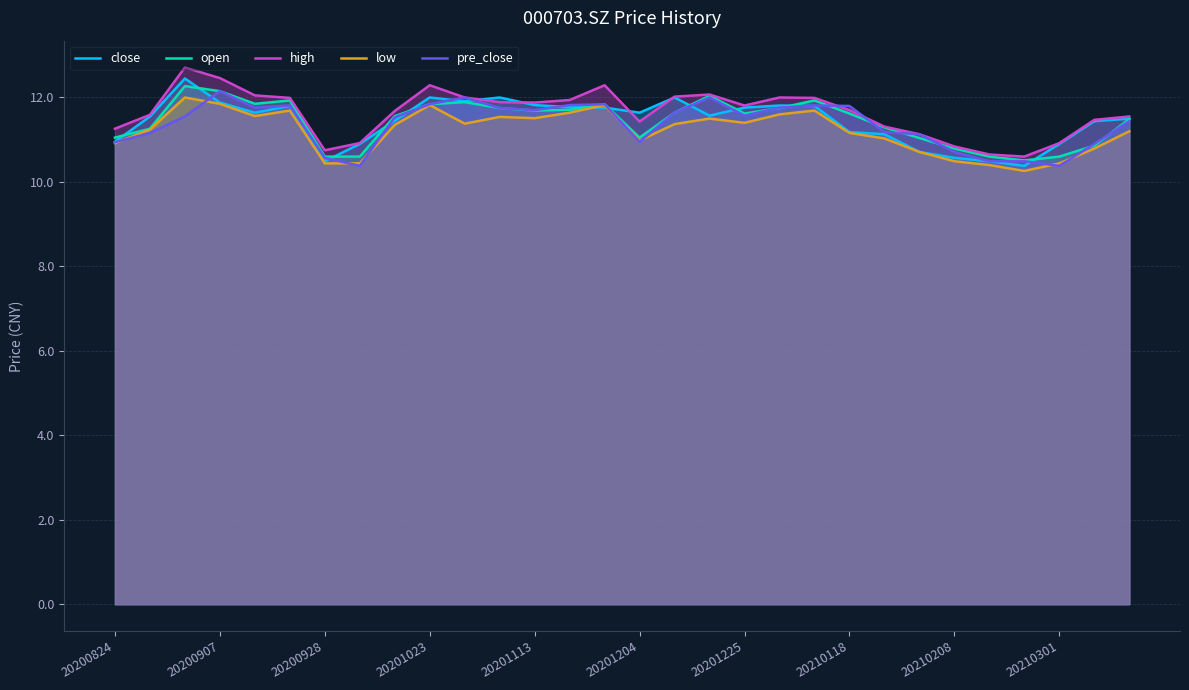

What is the minimum value for high?

10.6